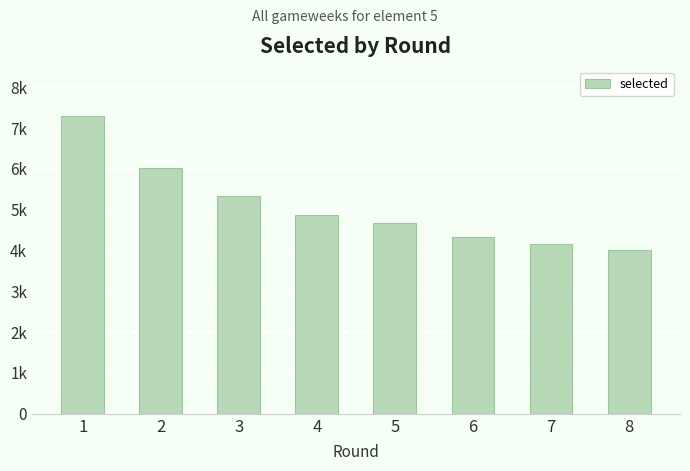

Approximately how many times larger is the value at 7 compared to 2?

0.7